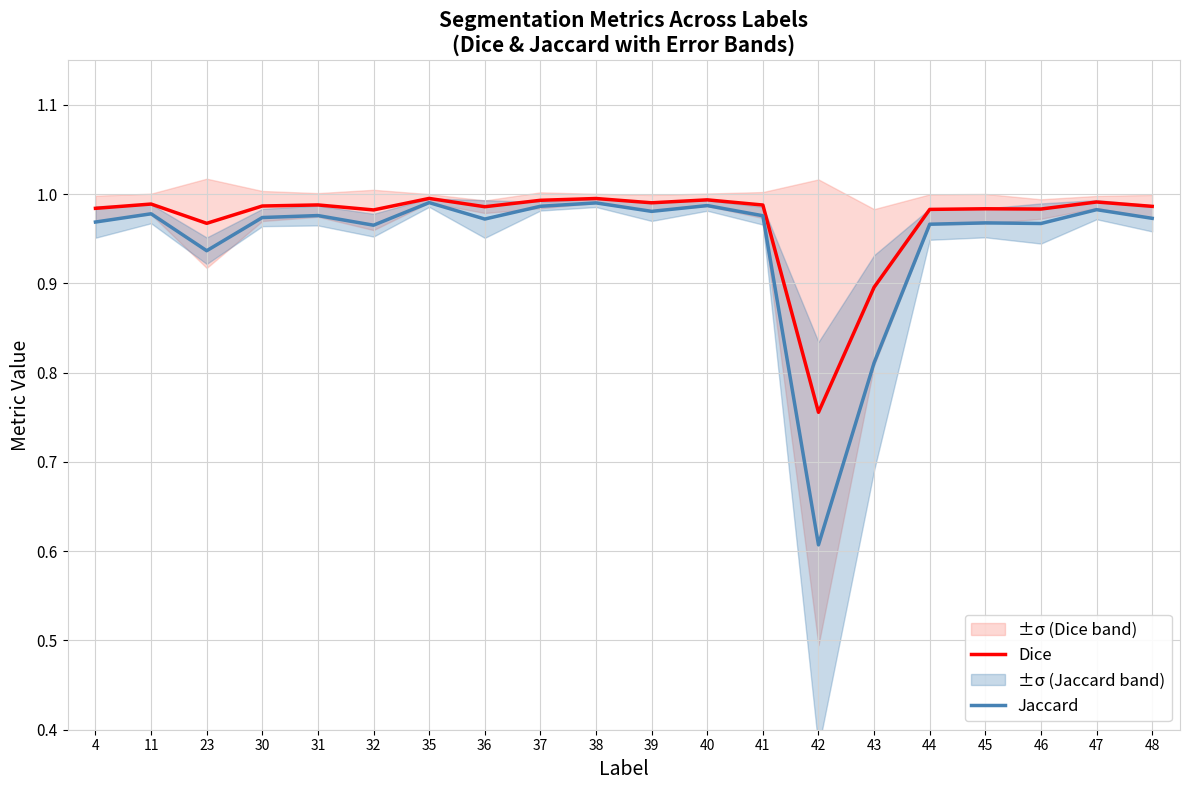

What is the maximum value shown in the chart?

1.0